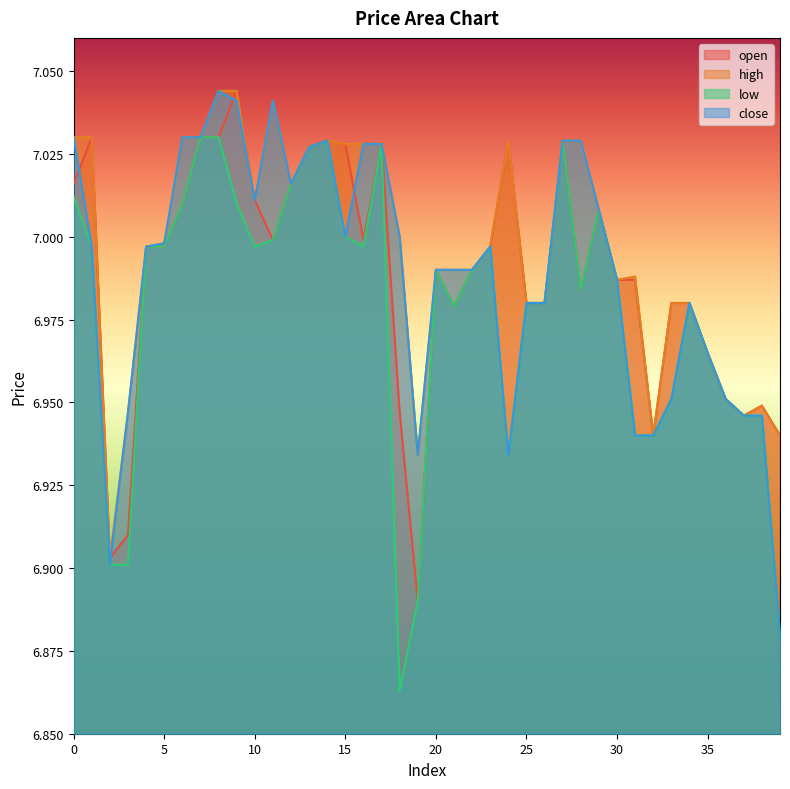

Which series changed the most between 18 and 24?

open